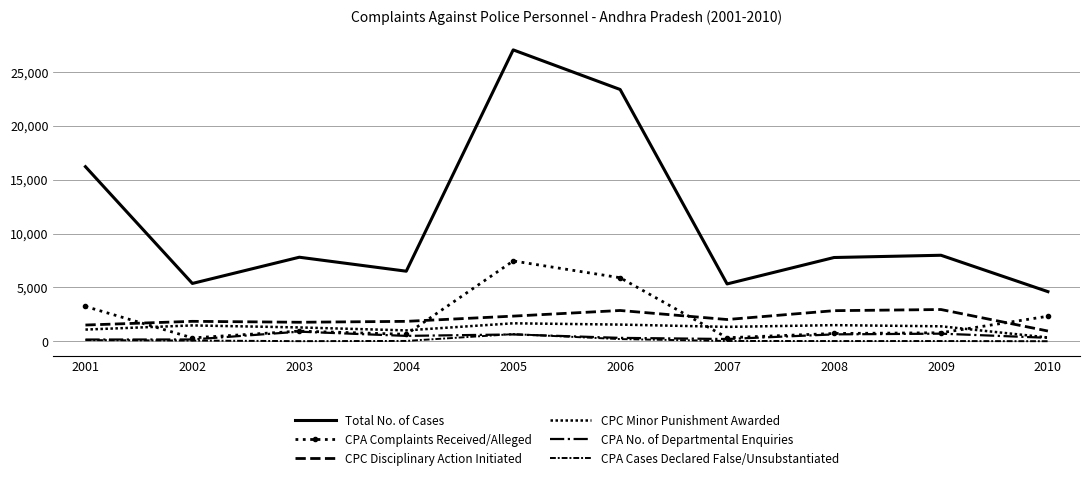

Between 2002 and 2007, which is larger?

2002